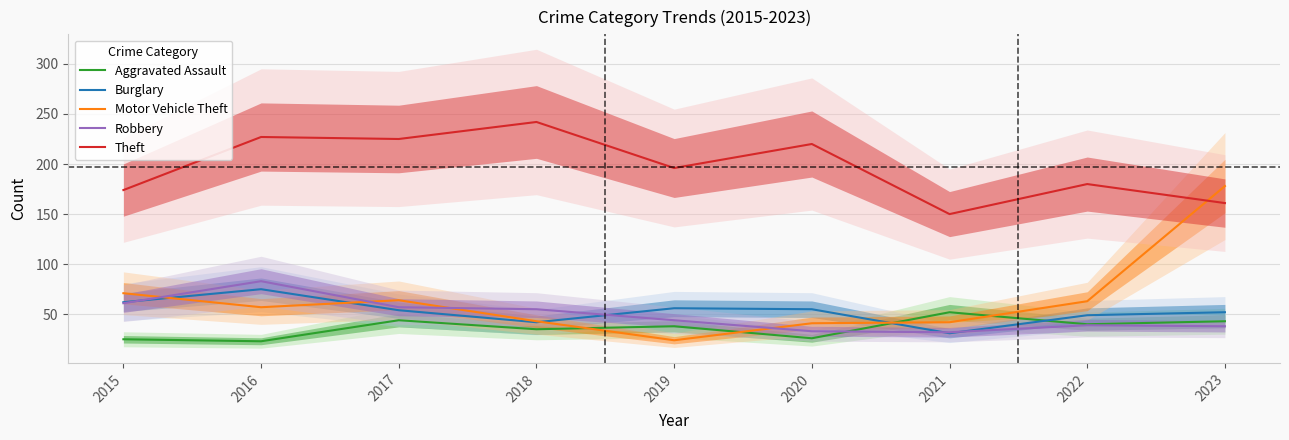

What is the lowest value of the Burglary series?

31